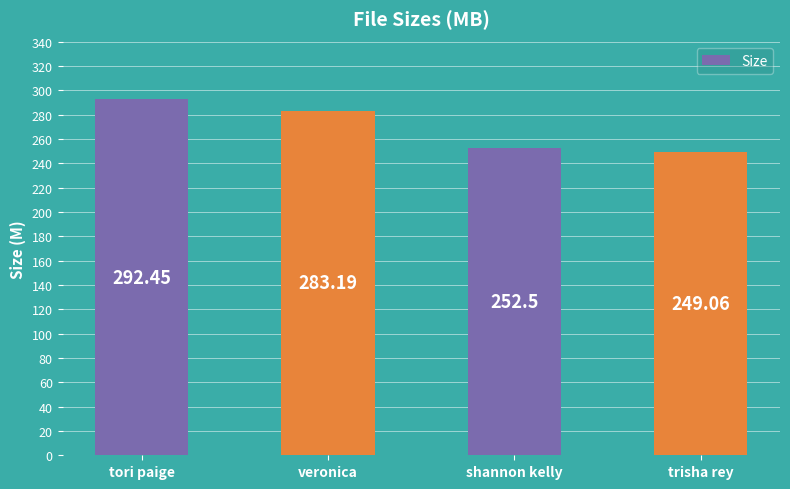

True or false: the data shows 97.5 at veronica.

False